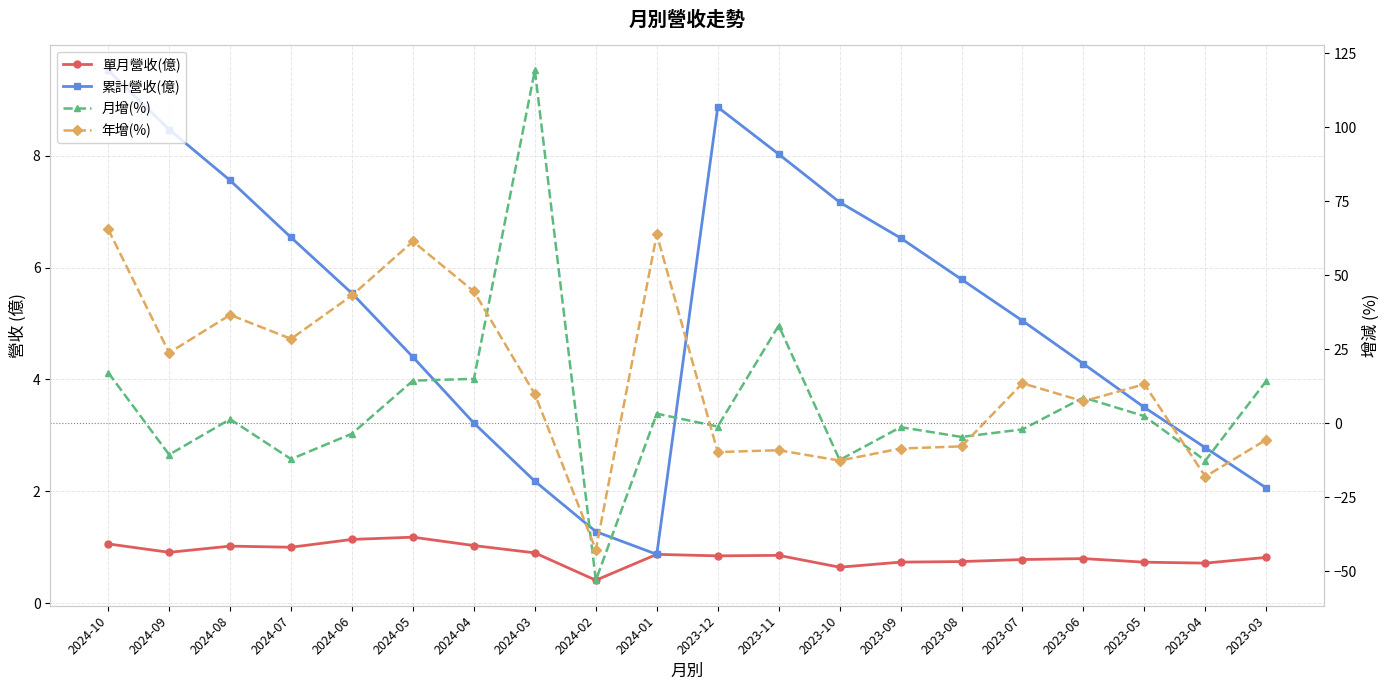

What is the value of the 年增(%) point at the 17th from the left?

7.4